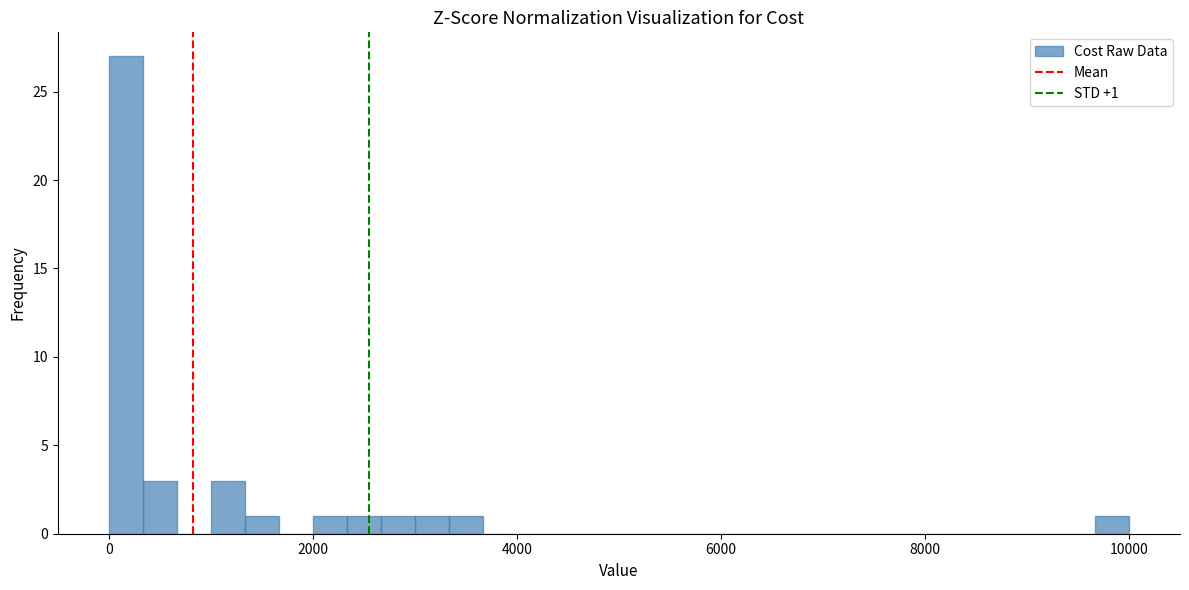

Read against the x-axis, roughly where is the centre of the tallest bar?

200